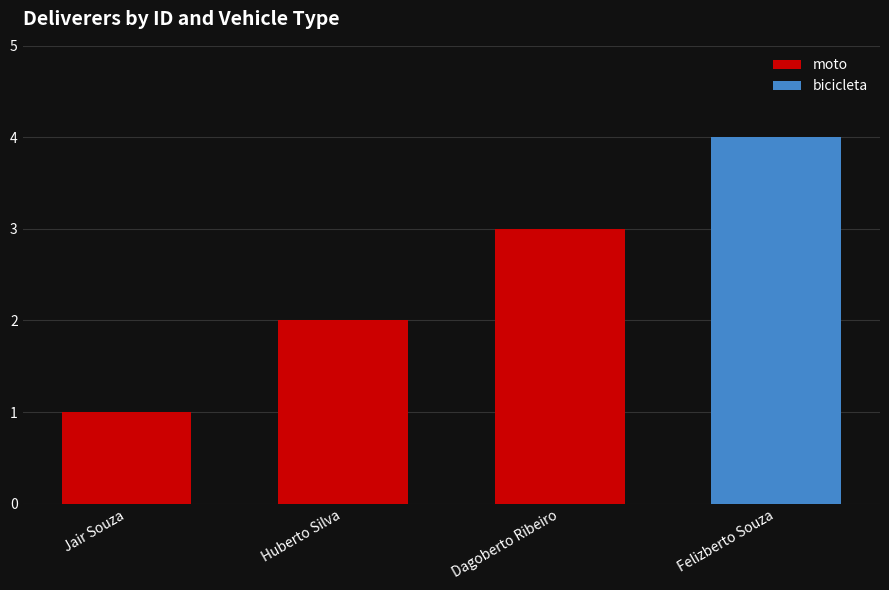

Is it true that the value at Dagoberto Ribeiro is 5?

False